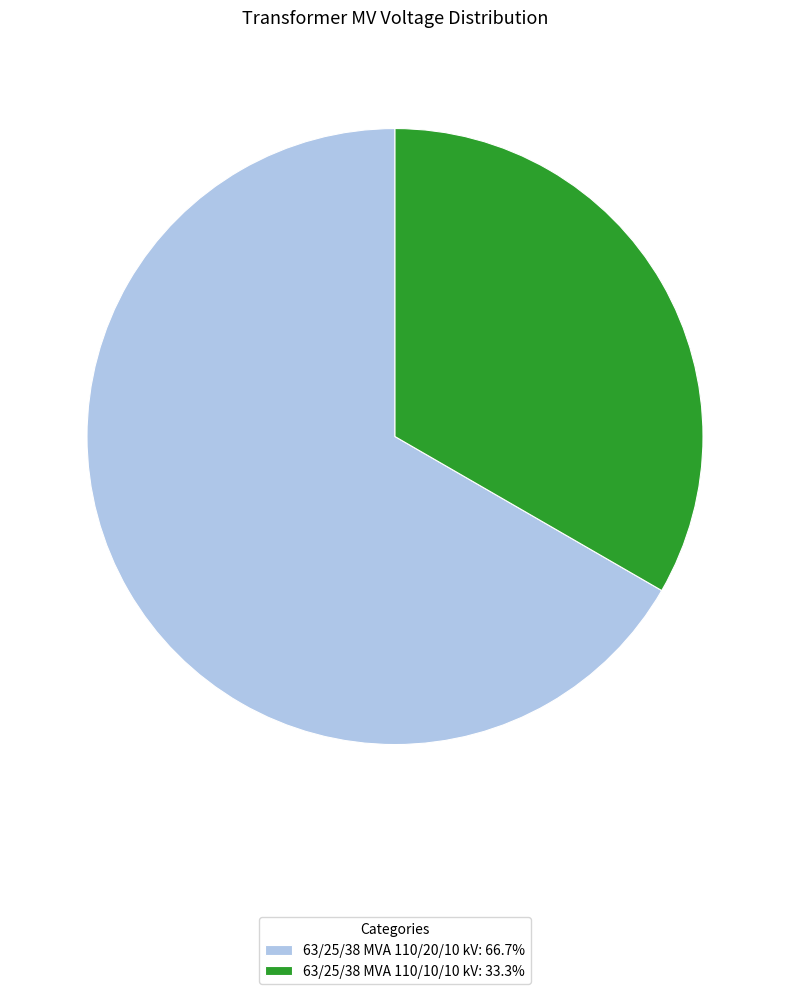

Does any single category account for the majority?

Yes